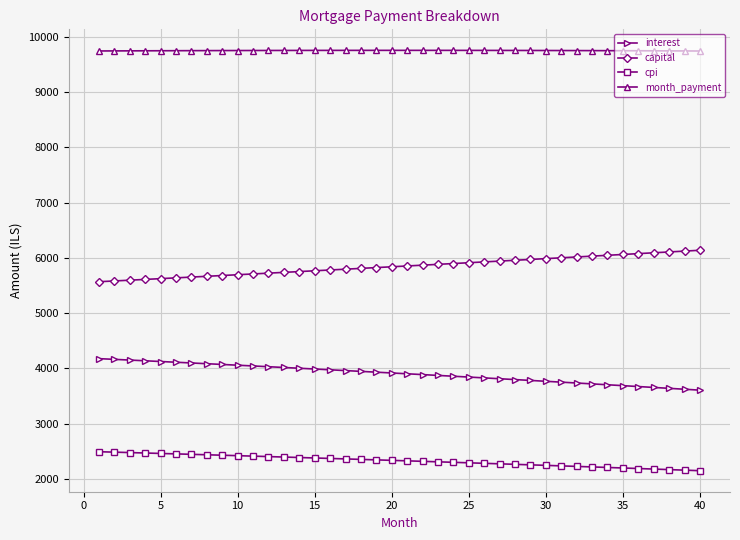

List the series in order of their peak value, lowest first.

cpi, interest, capital, month_payment